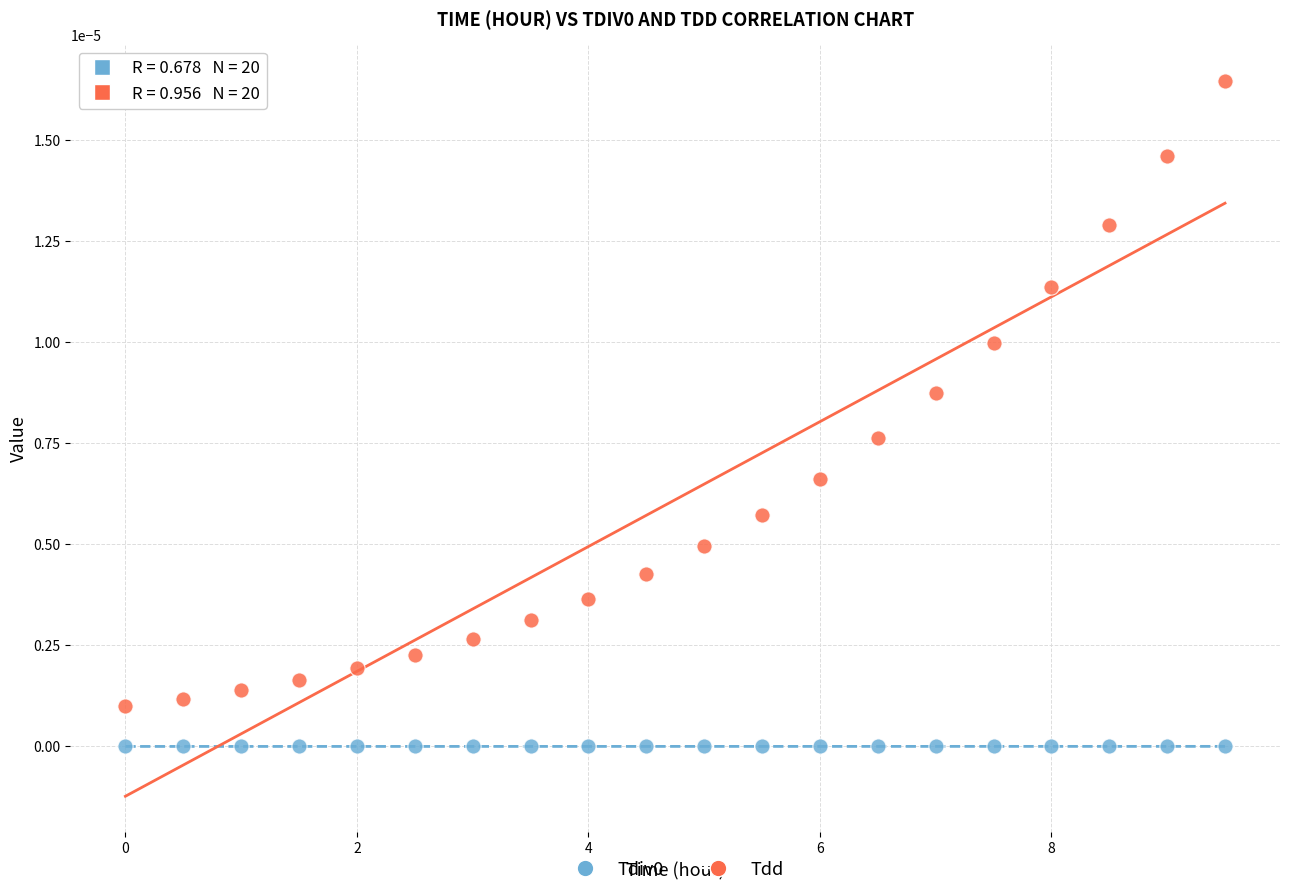

Which series has the widest spread of Y values?

Tdd